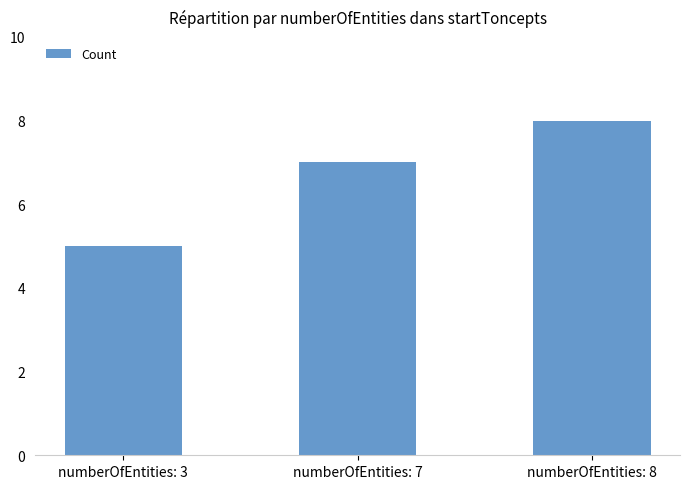

List the labels in order of value, smallest first.

numberOfEntities: 3, numberOfEntities: 7, numberOfEntities: 8